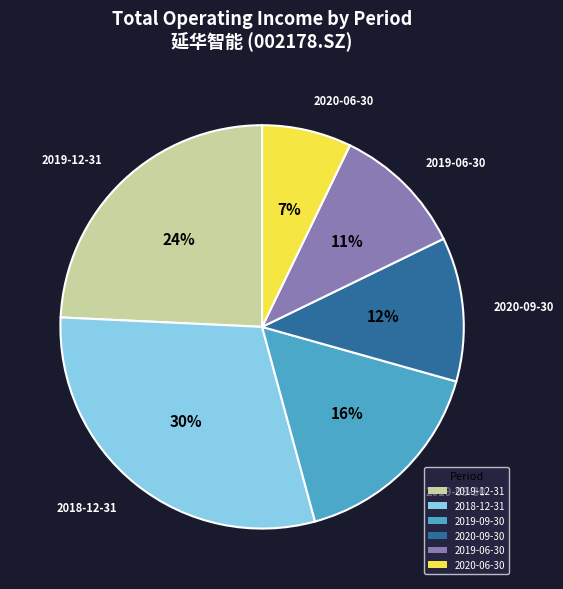

Does 2018-12-31 represent more than half of the total?

No